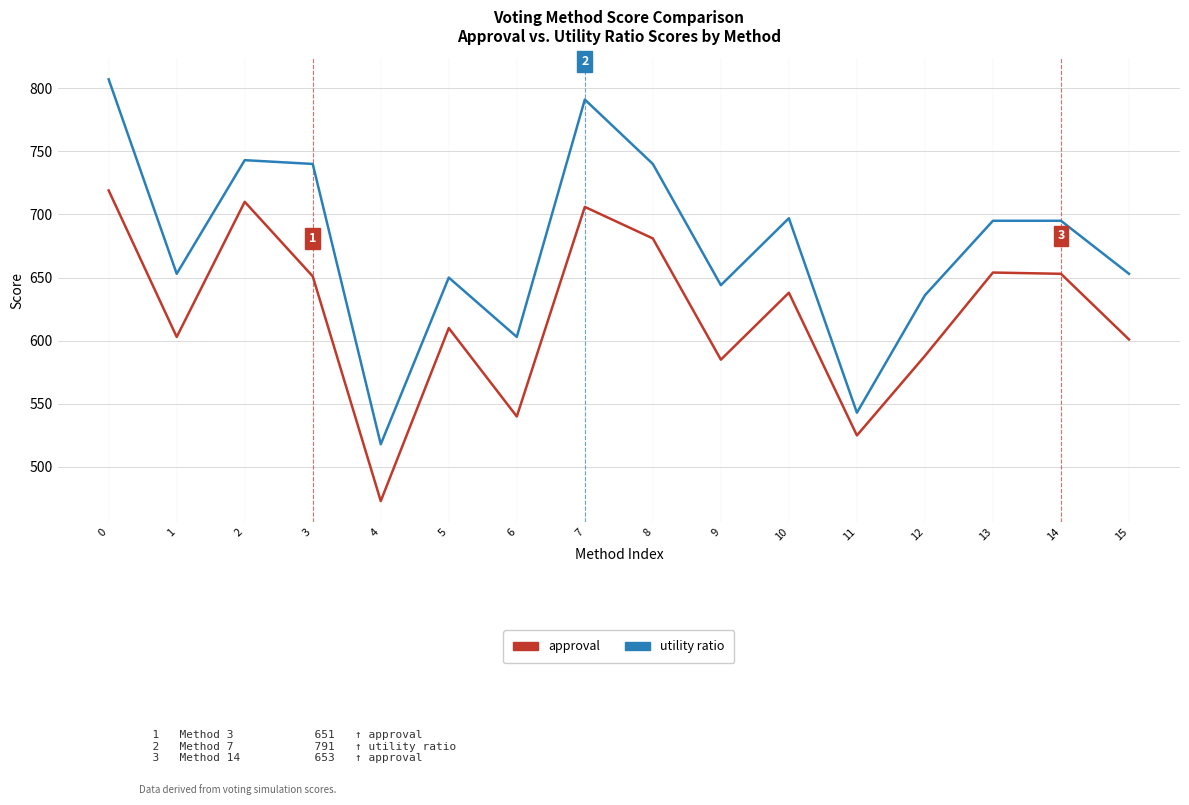

Is it true that approval equals 286 at 15?

False